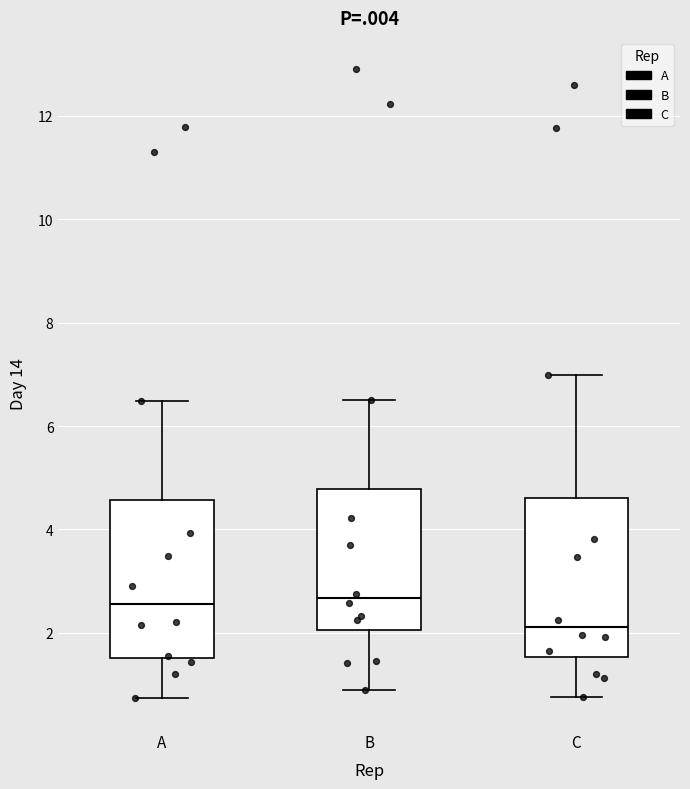

Reading left to right, transcribe this box plot: for each box, give where its median line is, the range the box spans, and where its two whiskers end, as read against the y-axis. The values are not printed on the chart, so give them approximately, as read against the axis.

A: median 2.6, box 1.6 to 4.6, whiskers 0.8 to 6.4
B: median 2.6, box 2.0 to 4.8, whiskers 0.8 to 6.6
C: median 2.2, box 1.6 to 4.6, whiskers 0.8 to 7.0